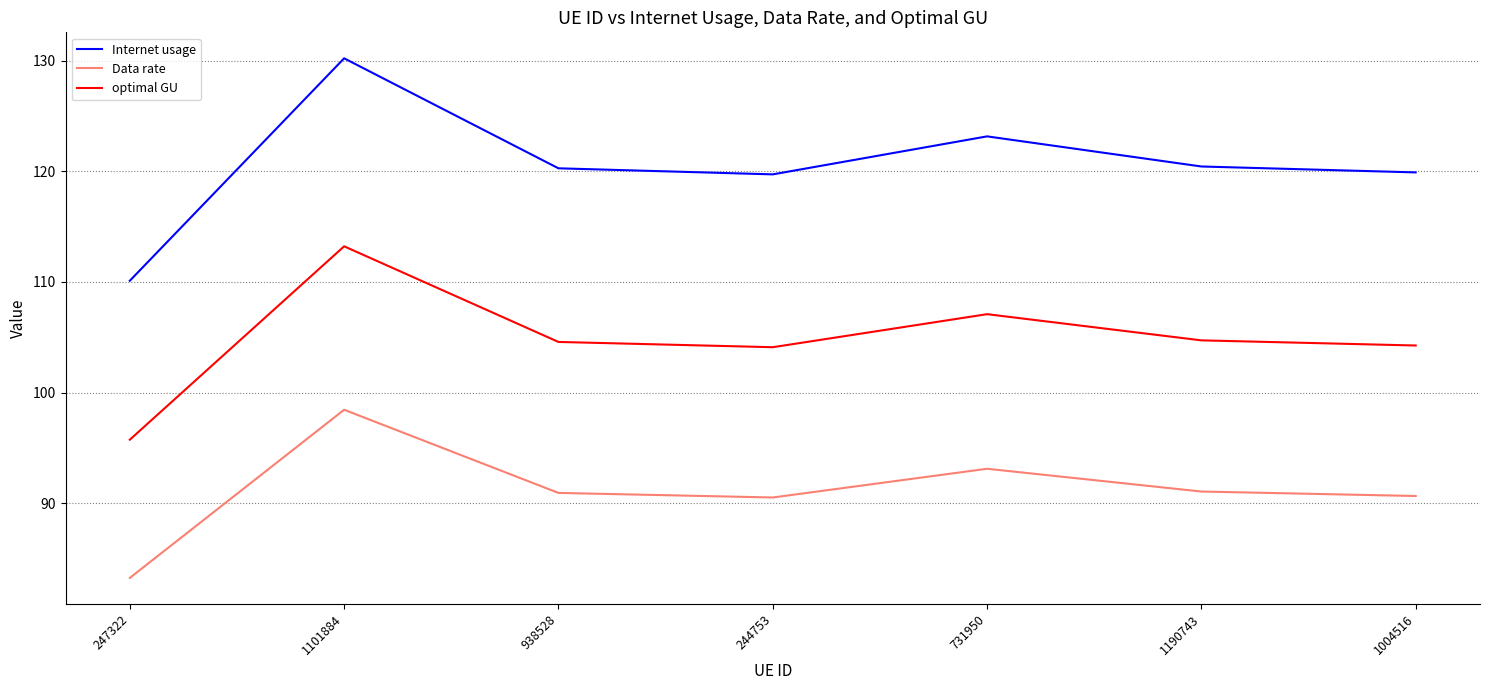

True or false: Data rate has more than 1 points higher than both neighbors.

True